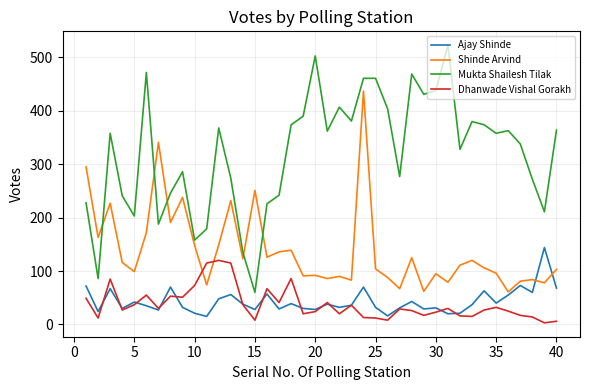

Which series has the widest spread of values?

Mukta Shailesh Tilak